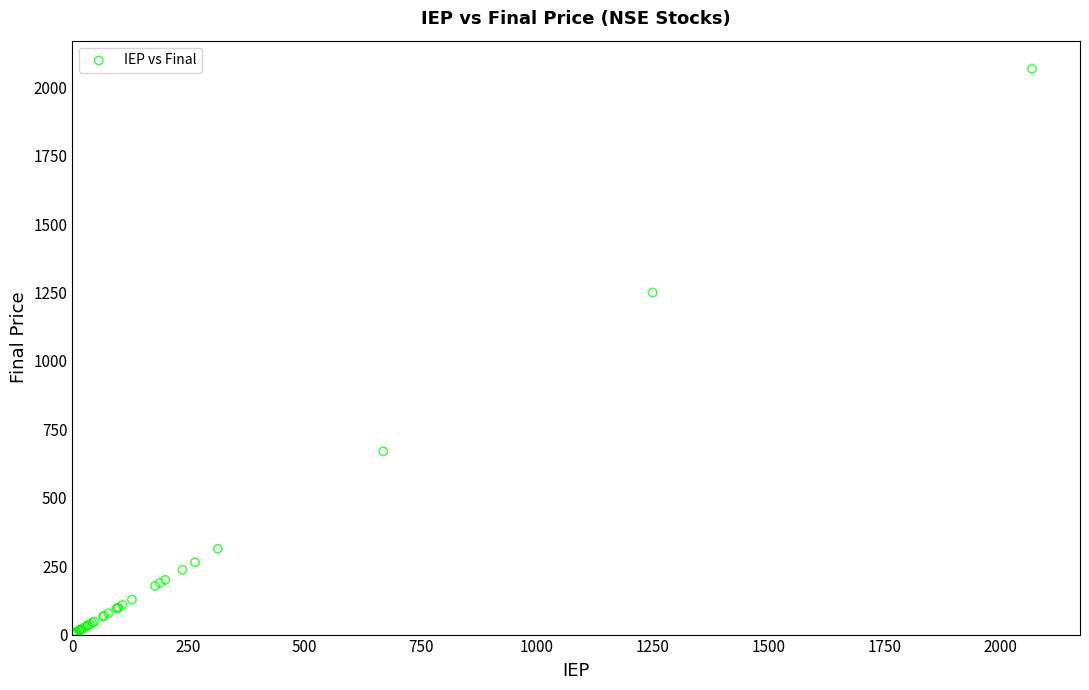

What Y value in the scatter plot is closest to 1034?

1250.0